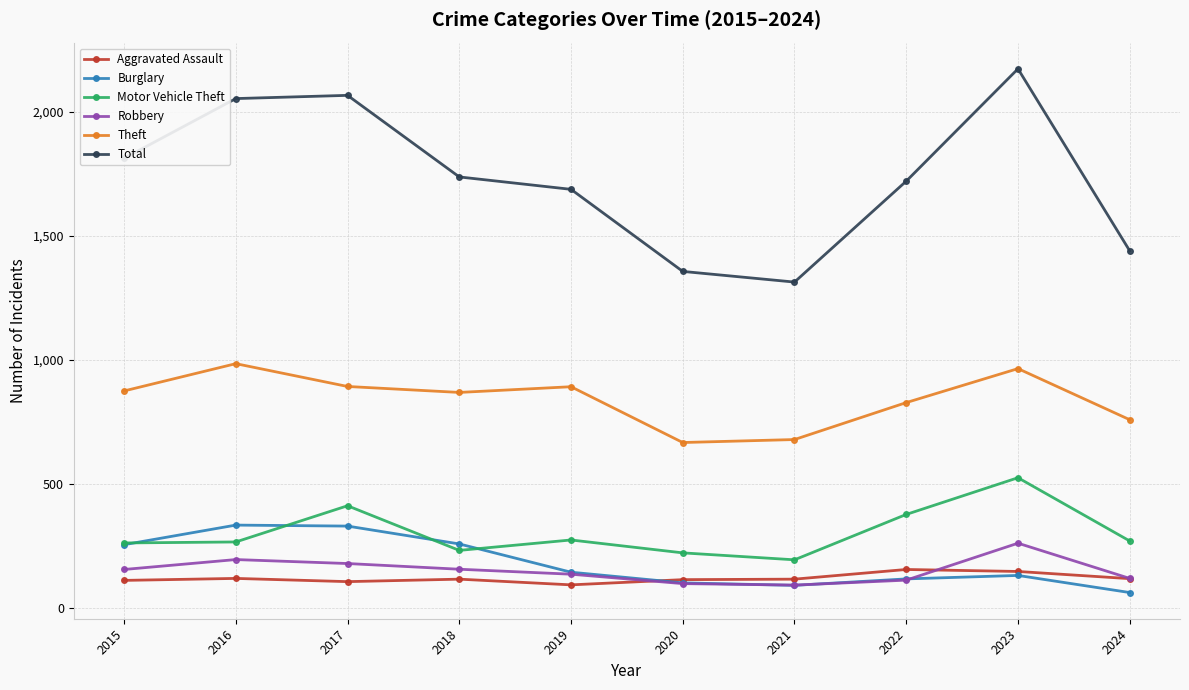

True or false: Total has more than 0 interior local peaks.

True